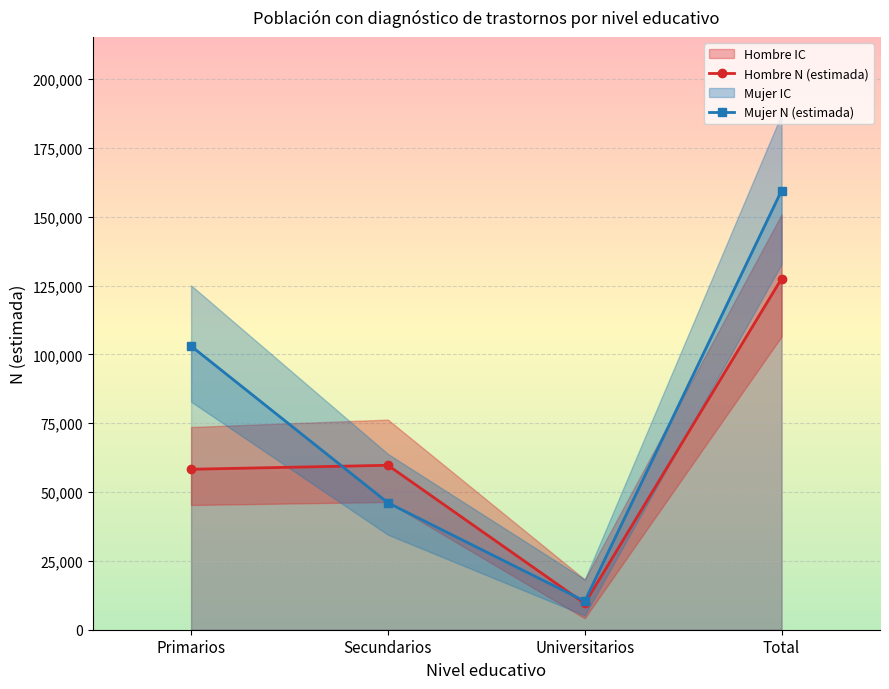

Which category has the highest value in the Hombre N (estimada) series?

Total